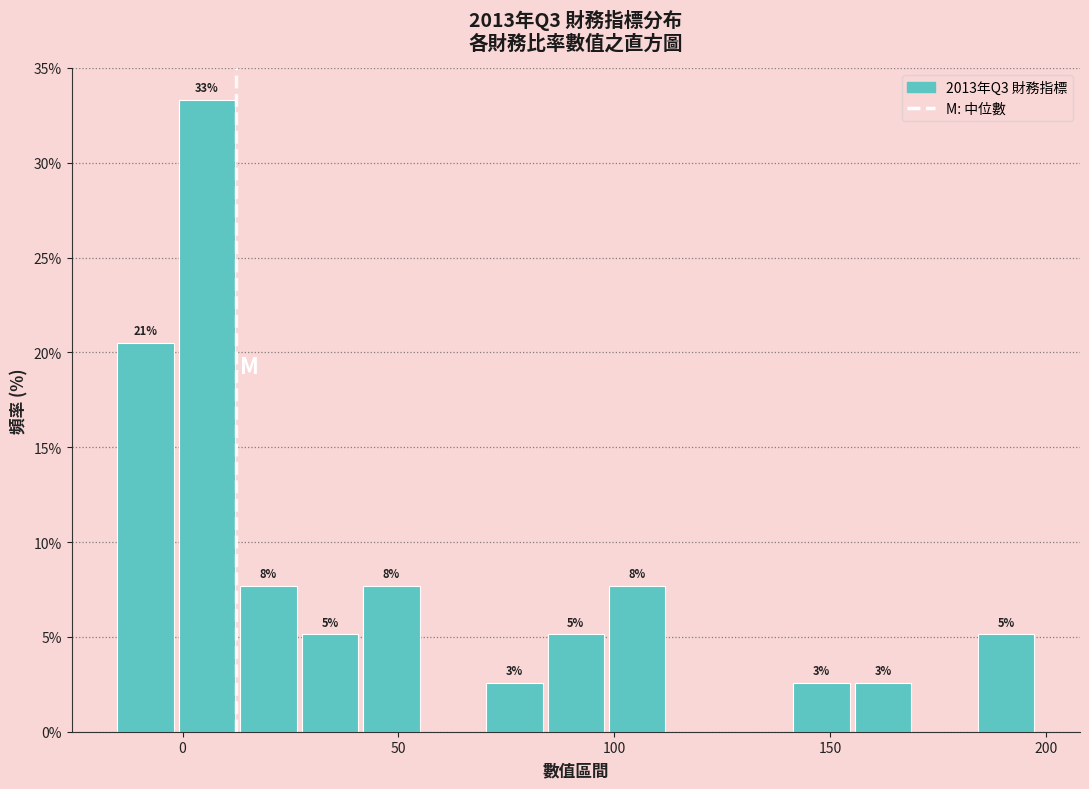

Read against the x-axis, roughly where is the centre of the tallest bar?

5